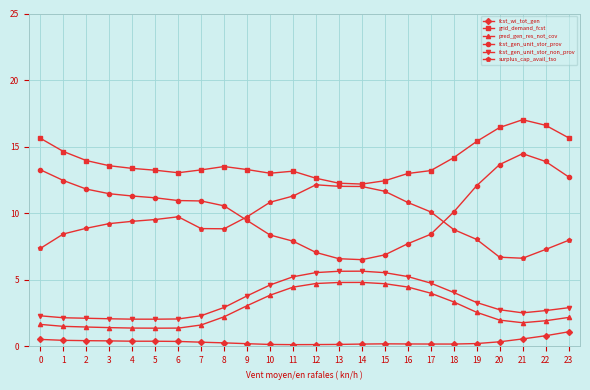

Rank the series by their maximum value, from highest to lowest.

grid_demand_fcst, fcst_gen_unit_stor_prov, surplus_cap_avail_tso, fcst_gen_unit_stor_non_prov, pred_gen_res_not_cov, fcst_wi_tot_gen